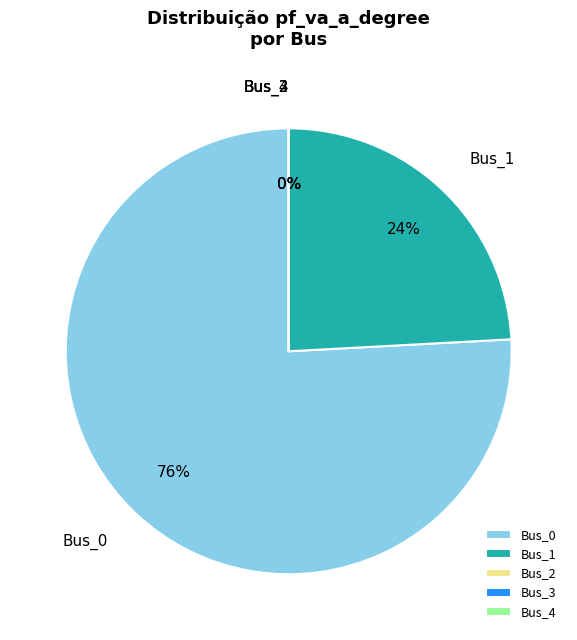

To the nearest percent, what is the combined percentage of Bus_2 and Bus_0?

76%